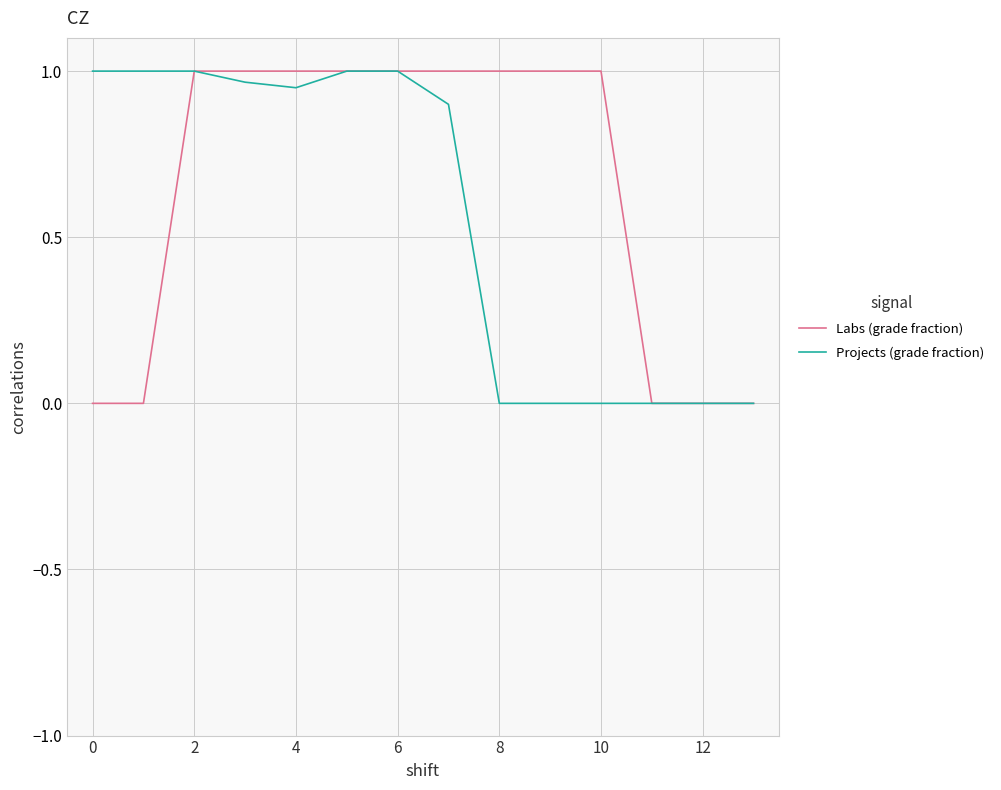

Rank the series by their average value, from highest to lowest.

Labs (grade fraction), Projects (grade fraction)